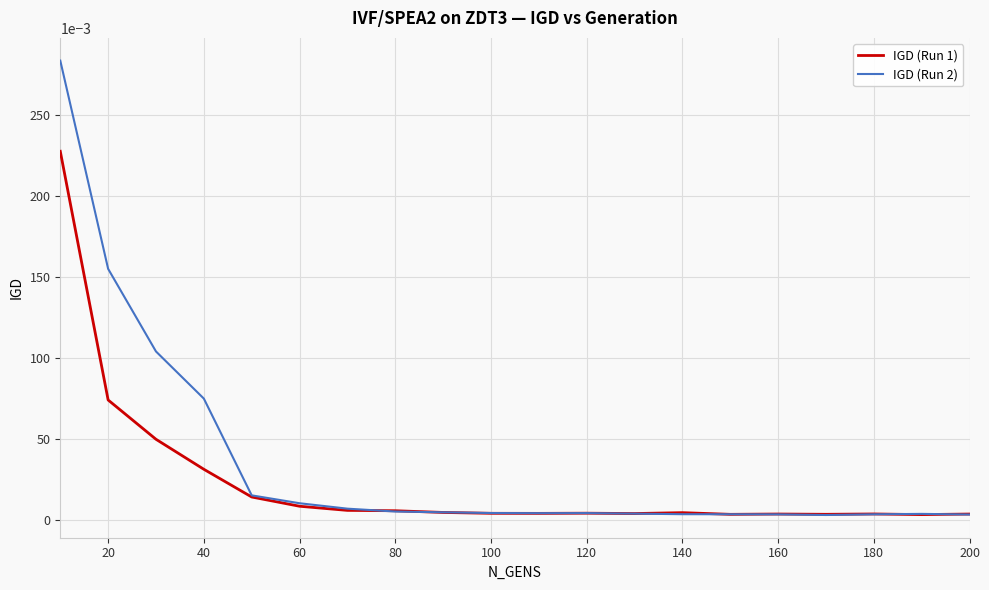

List the series in order of their peak value, lowest first.

IGD (Run 1), IGD (Run 2)